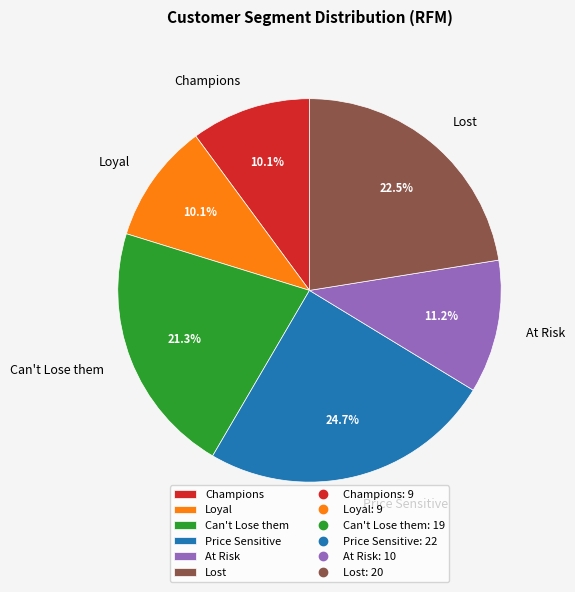

Is it true that Price Sensitive is 25% of the pie?

True